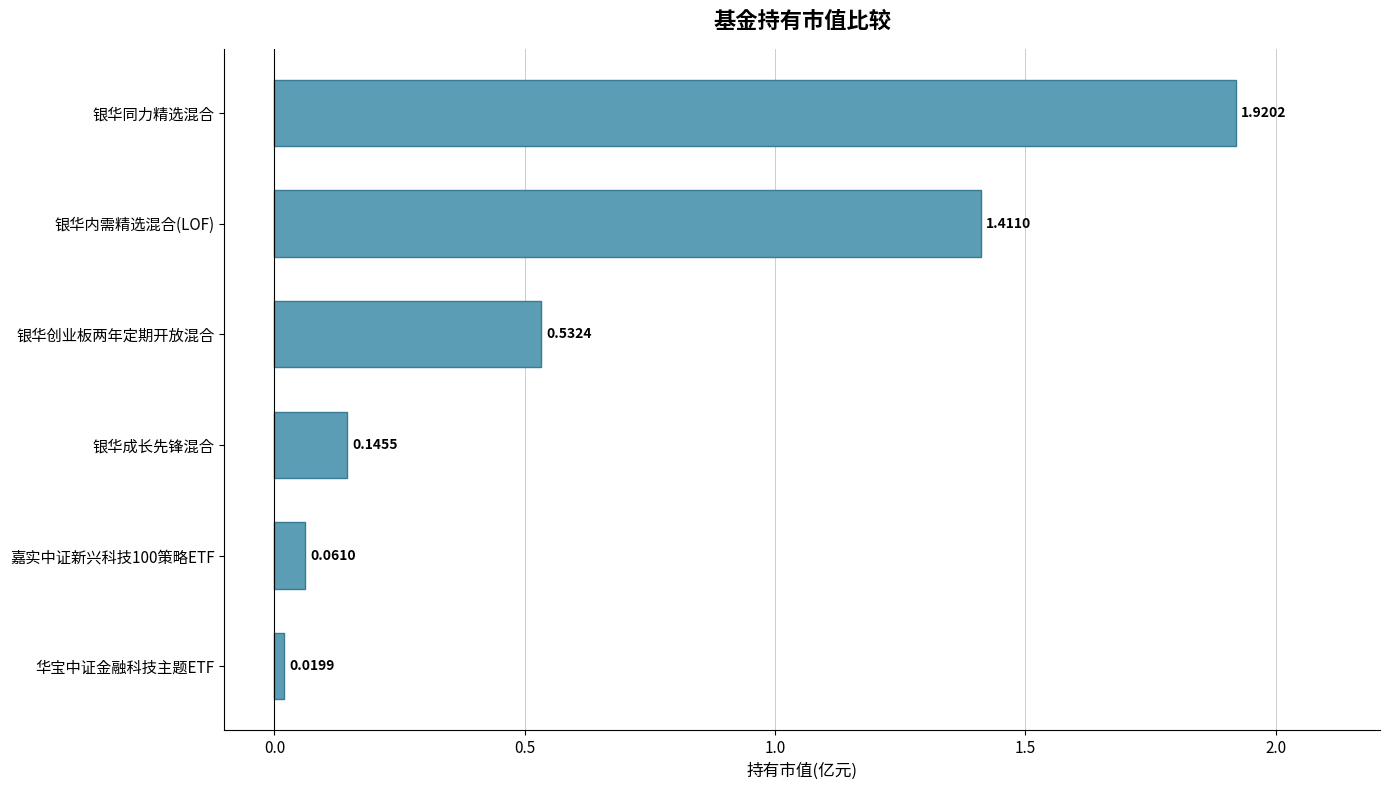

Count the number of categories in the chart.

6